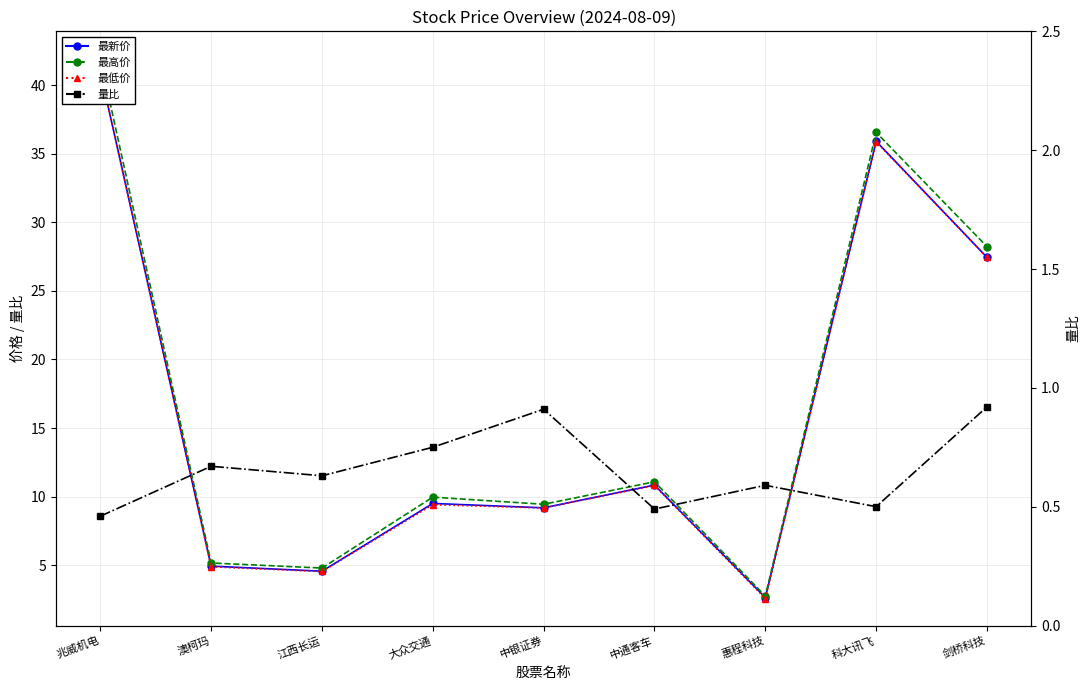

Which has a higher value, 中银证券 or 兆威机电?

兆威机电